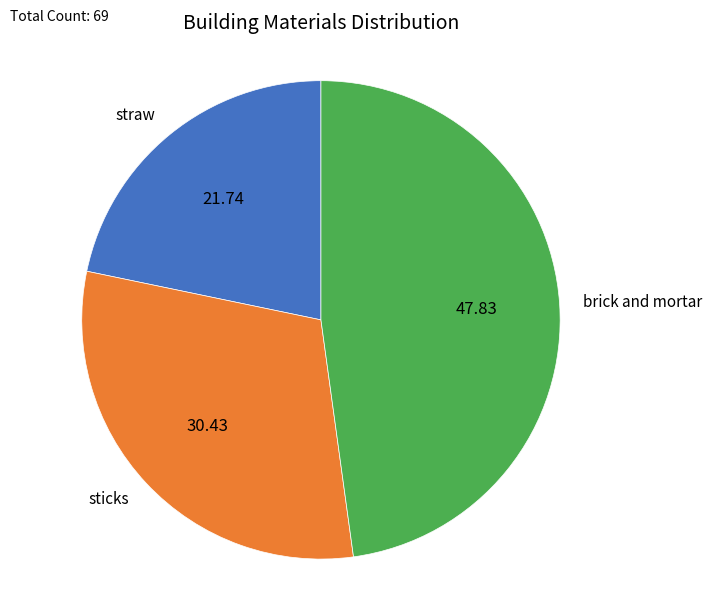

Is there any slice that represents more than half of the pie?

No